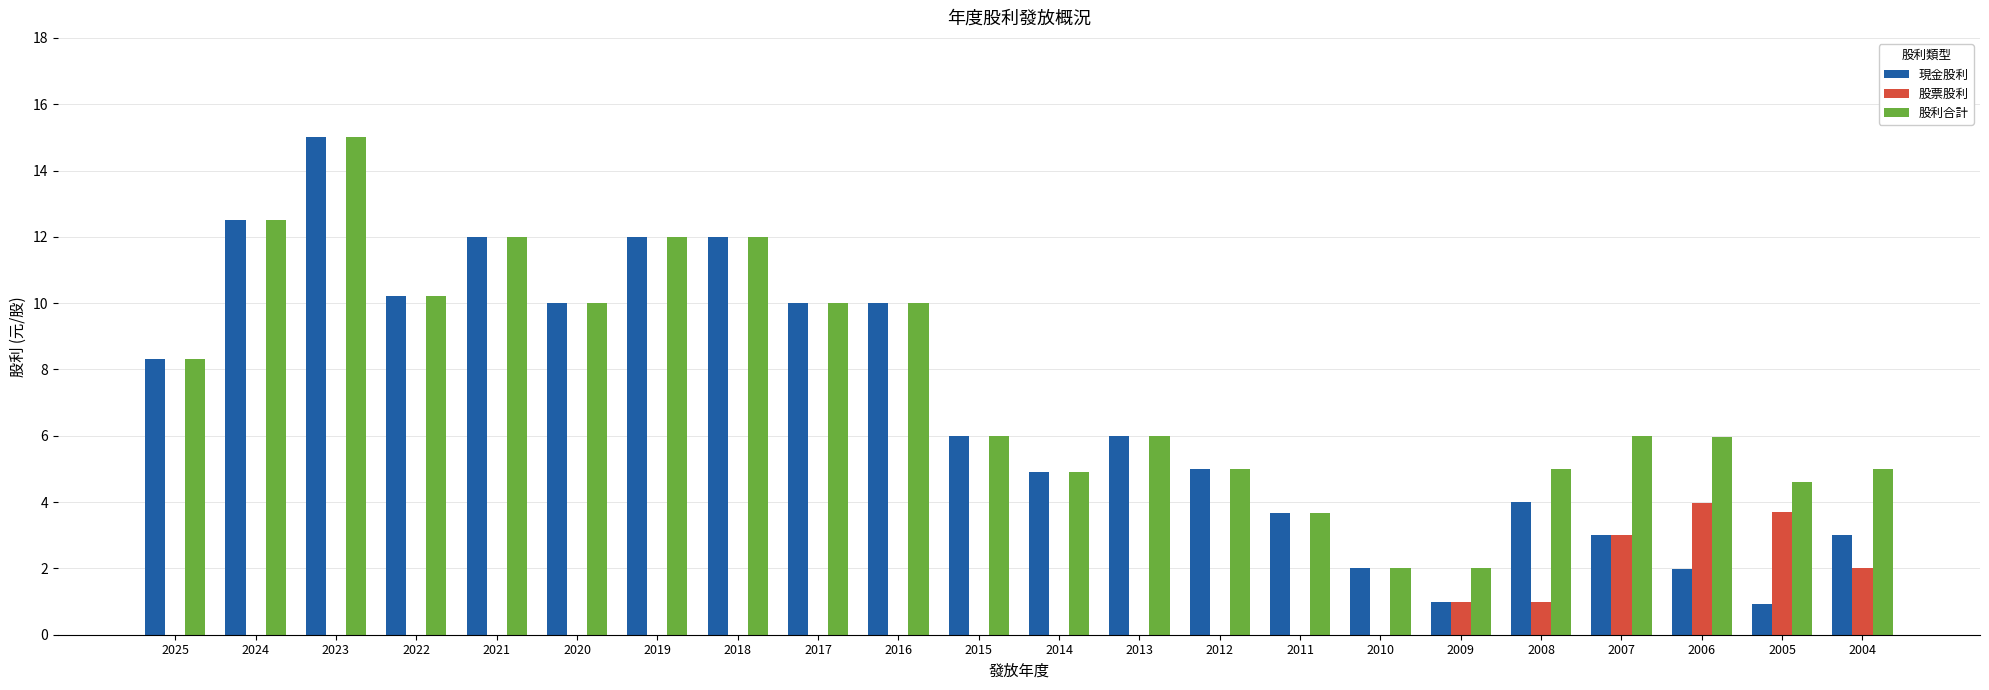

Reading left to right, what are all the values shown in this chart?

現金股利: 2025=8.3	2024=12.5	2023=15.0	2022=10.2	2021=12.0	2020=10.0	2019=12.0	2018=12.0	2017=10.0	2016=10.0	2015=6.0	2014=4.9	2013=6.0	2012=5.0	2011=3.7	2010=2.0	2009=1.0	2008=4.0	2007=3.0	2006=2.0	2005=0.9	2004=3.0
股票股利: 2025=0.0	2024=0.0	2023=0.0	2022=0.0	2021=0.0	2020=0.0	2019=0.0	2018=0.0	2017=0.0	2016=0.0	2015=0.0	2014=0.0	2013=0.0	2012=0.0	2011=0.0	2010=0.0	2009=1.0	2008=1.0	2007=3.0	2006=4.0	2005=3.7	2004=2.0
股利合計: 2025=8.3	2024=12.5	2023=15.0	2022=10.2	2021=12.0	2020=10.0	2019=12.0	2018=12.0	2017=10.0	2016=10.0	2015=6.0	2014=4.9	2013=6.0	2012=5.0	2011=3.7	2010=2.0	2009=2.0	2008=5.0	2007=6.0	2006=6.0	2005=4.6	2004=5.0